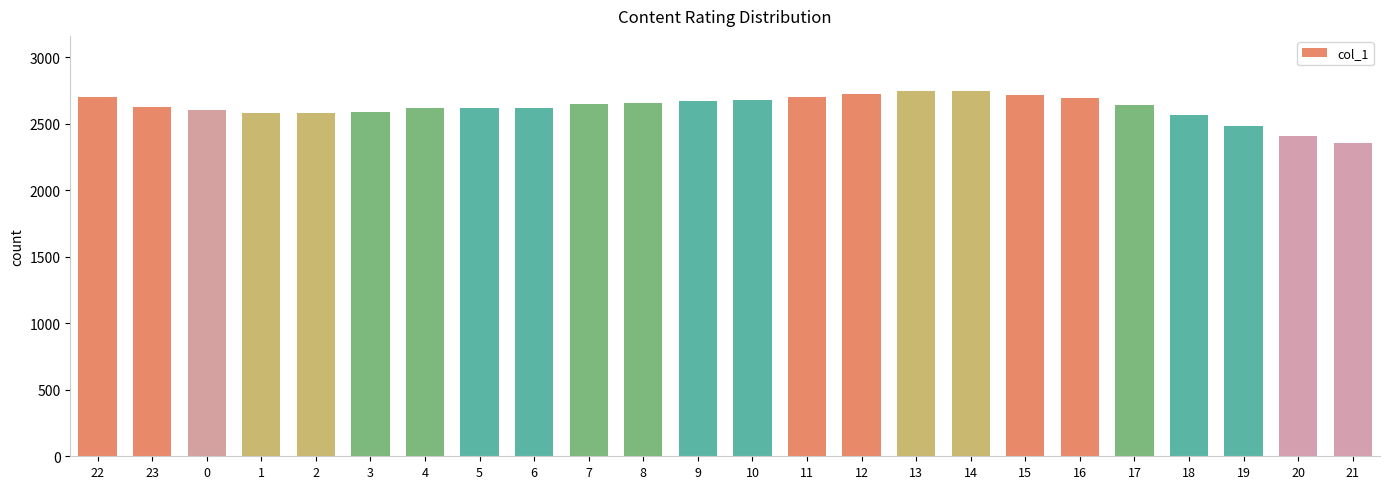

What is the minimum value shown in the chart?

2357